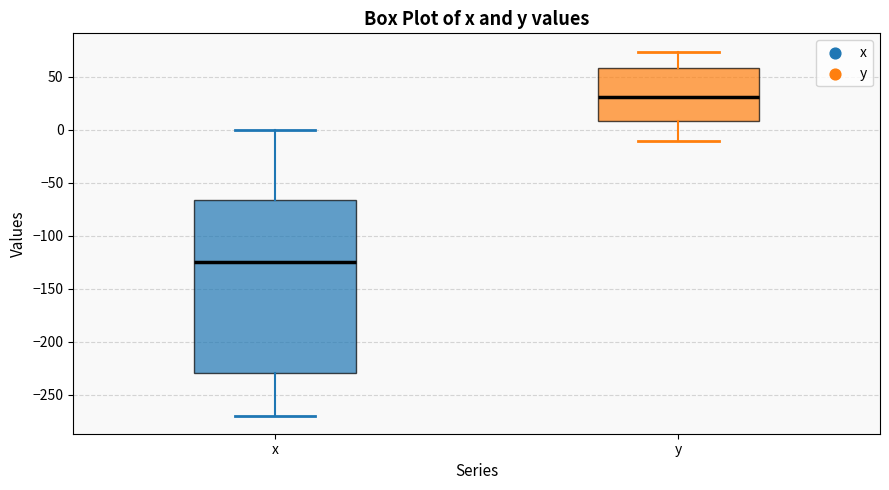

Which box has the highest median line?

y